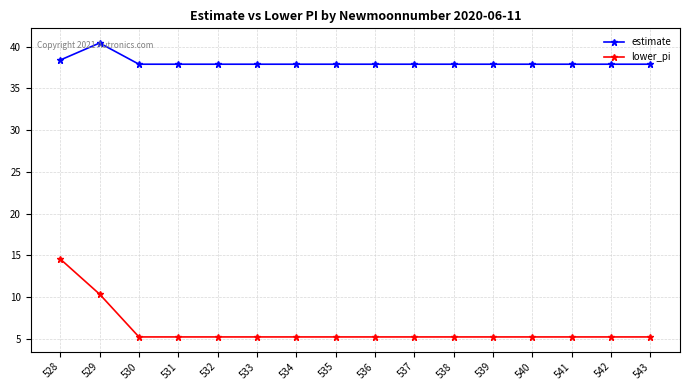

Where is the first local maximum for estimate?

529